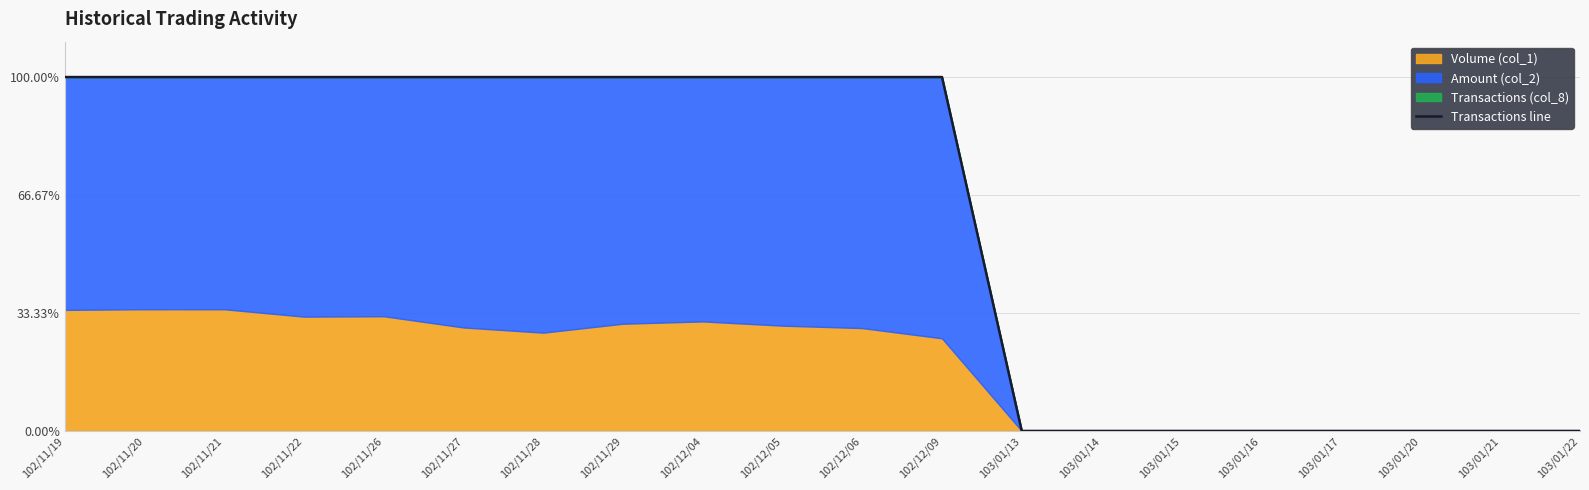

Reading right to left, what are all the values shown in this chart?

0.0	0.0	0.0	0.0	0.0	0.0	0.0	0.0	100.0	100.0	100.0	100.0	100.0	100.0	100.0	100.0	100.0	100.0	100.0	100.0